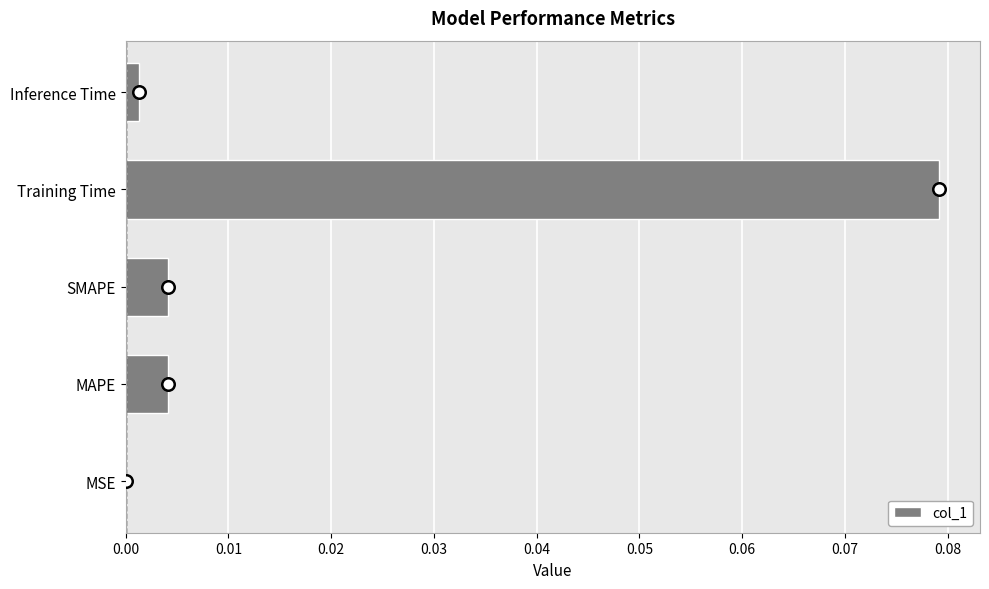

Which has a higher value, MSE or SMAPE?

SMAPE